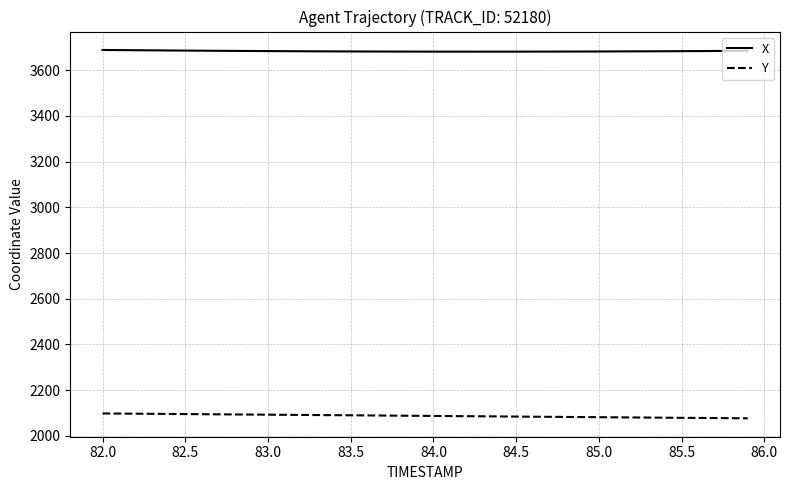

Which series has the largest total across all categories?

X